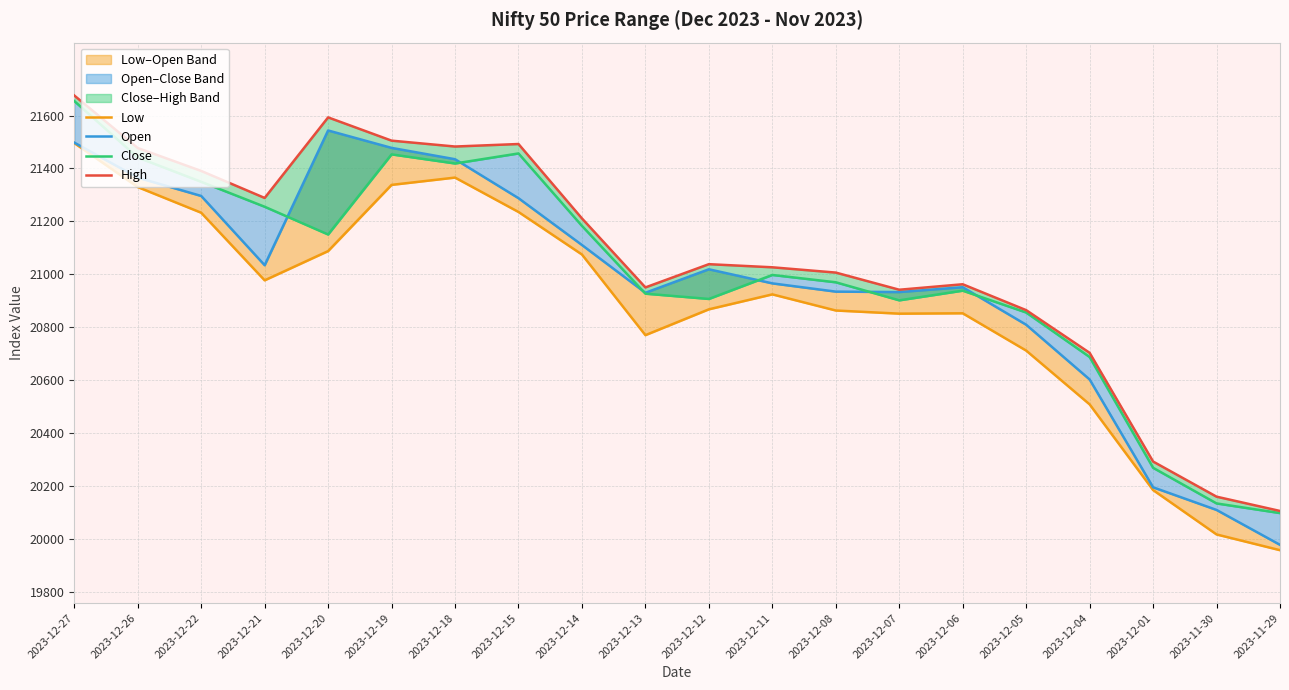

How many distinct data groups are displayed?

4